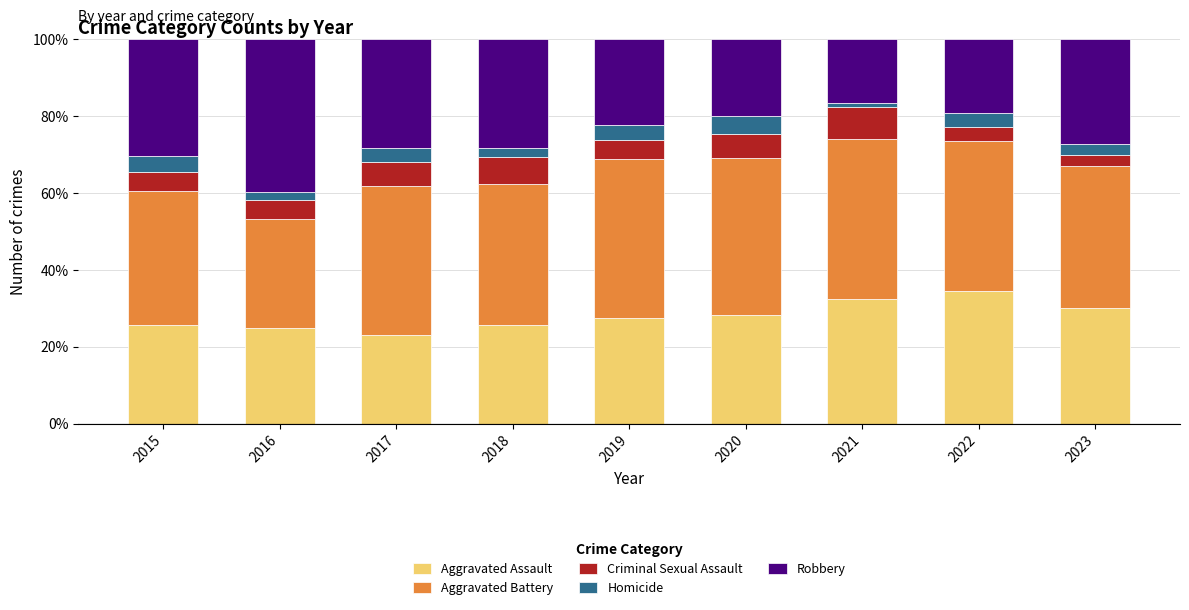

Does the chart contain any negative values?

No